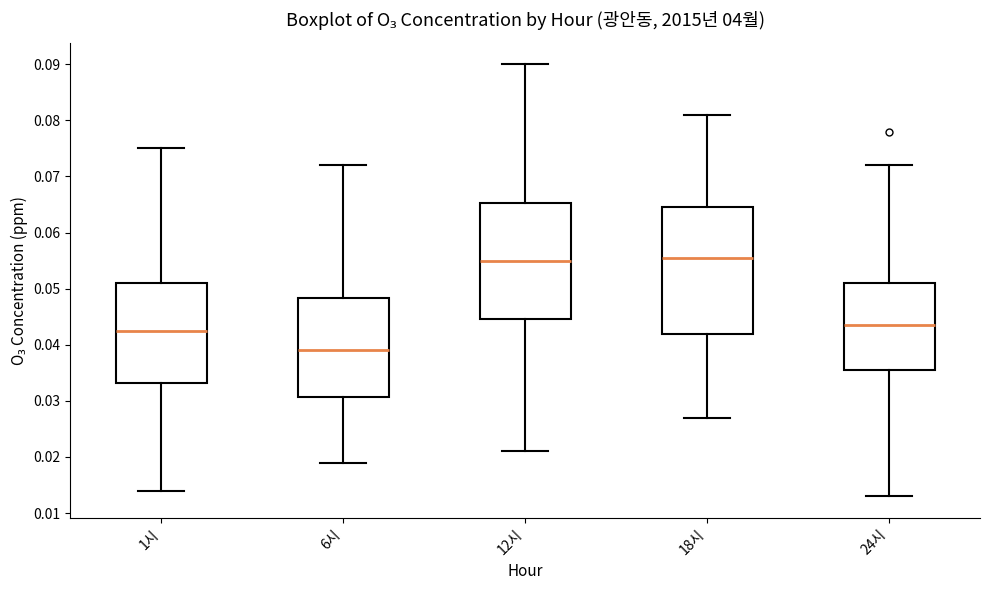

Reading left to right, read every box against the y-axis: the position of its median line, the range the box covers, and the ends of its whiskers. The values are not printed on the chart, so give them approximately, as read against the axis.

1시: median 0.043, box 0.033 to 0.051, whiskers 0.014 to 0.075
6시: median 0.039, box 0.031 to 0.048, whiskers 0.019 to 0.072
12시: median 0.055, box 0.045 to 0.065, whiskers 0.021 to 0.090
18시: median 0.056, box 0.042 to 0.065, whiskers 0.027 to 0.081
24시: median 0.044, box 0.036 to 0.051, whiskers 0.013 to 0.072